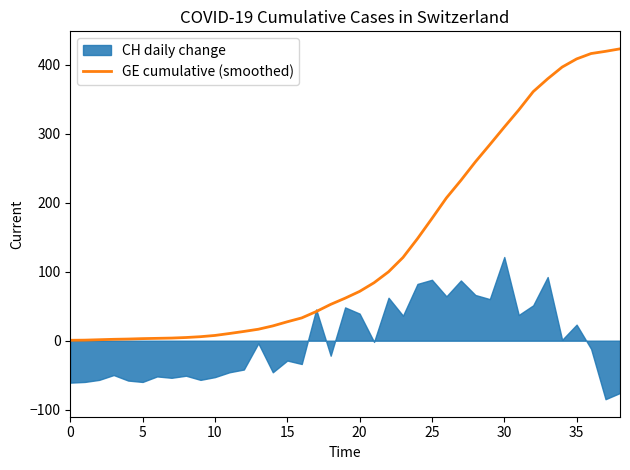

True or false: the data shows 84.0 at 21.

True